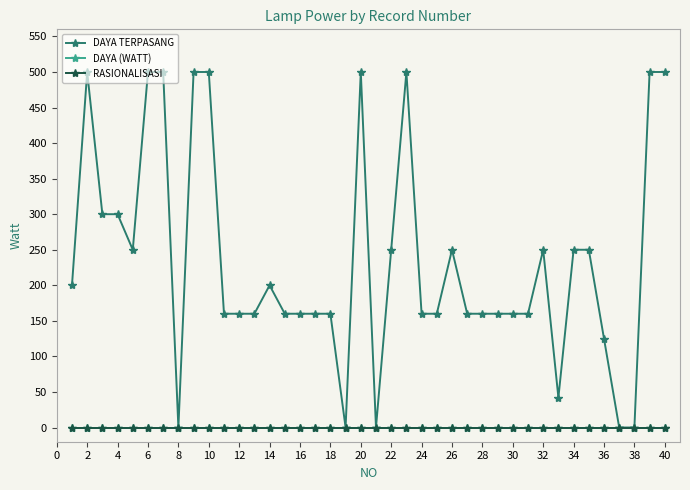

What is the value of the DAYA TERPASANG point at the 32nd from the left?

250